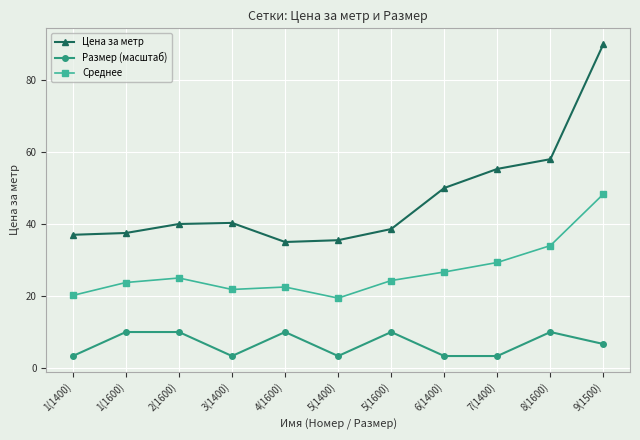

At 1(1600), list the series in order from smallest to largest.

Размер (масштаб), Среднее, Цена за метр